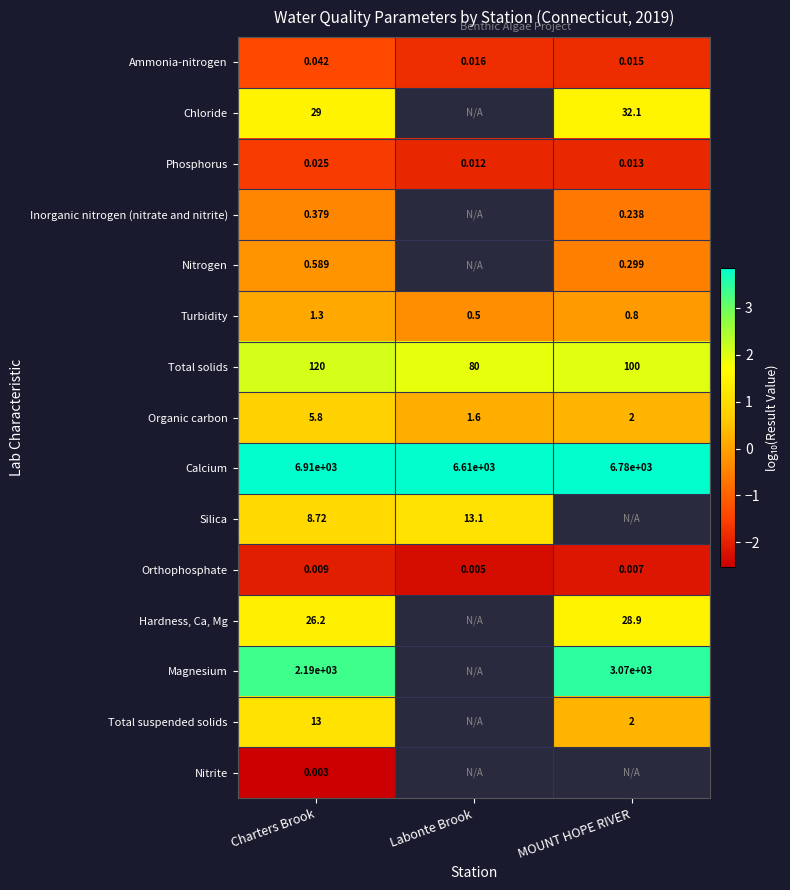

Rank the series at Charters Brook from highest to lowest value.

Calcium, Magnesium, Total solids, Chloride, Hardness, Ca, Mg, Total suspended solids, Silica, Organic carbon, Turbidity, Nitrogen, Inorganic nitrogen (nitrate and nitrite), Ammonia-nitrogen, Phosphorus, Orthophosphate, Nitrite